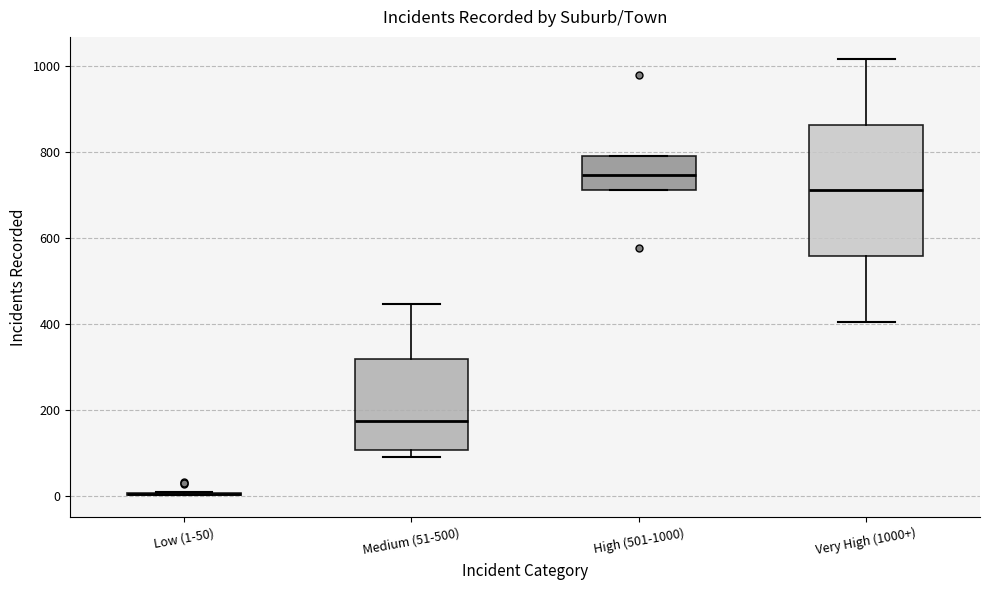

Reading left to right, transcribe this box plot: for each box, give where its median line is, the range the box spans, and where its two whiskers end, as read against the y-axis. The values are not printed on the chart, so give them approximately, as read against the axis.

Low (1-50): box collapsed to a line at 0, whiskers 0 to 0
Medium (51-500): median 180, box 100 to 320, whiskers 100 (just below the box's lower edge) to 440
High (501-1000): median 740, box 720 to 800, whiskers 720 to 800
Very High (1000+): median 720, box 560 to 860, whiskers 400 to 1020